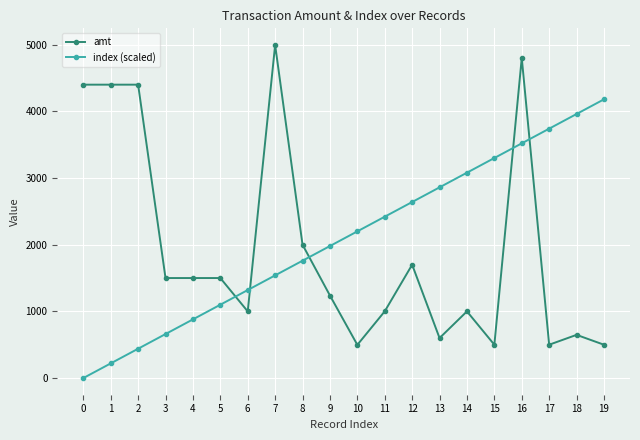

Rank the series by their maximum value, from highest to lowest.

amt, index (scaled)